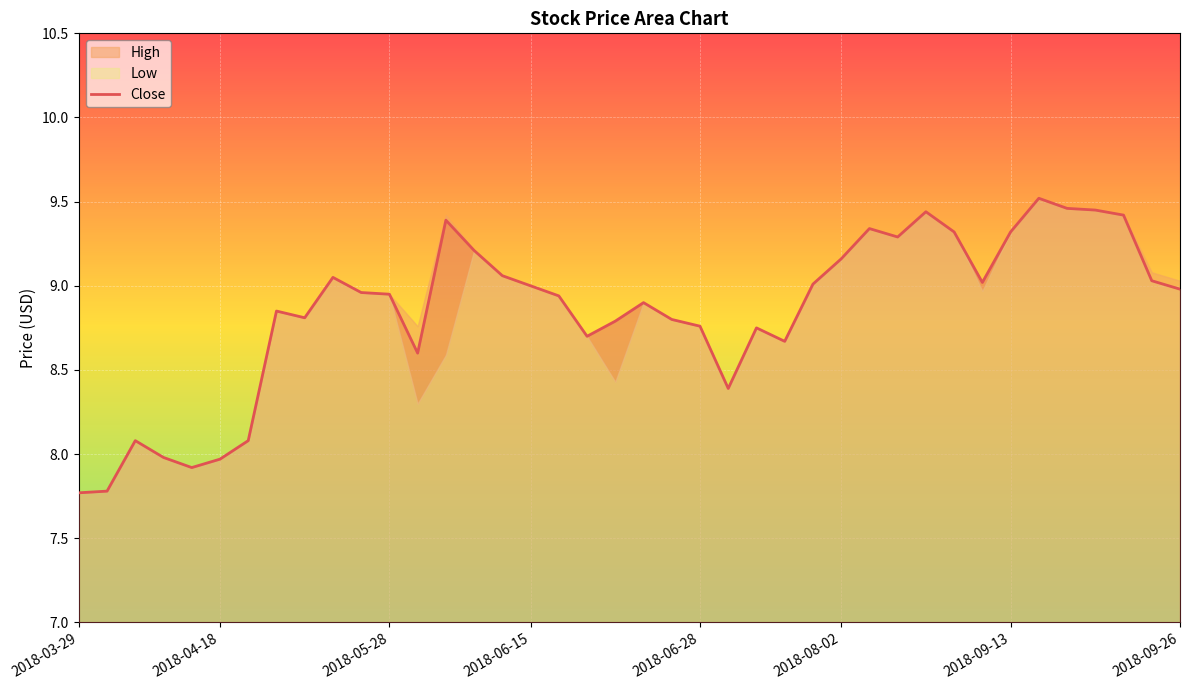

Is it true that Close equals 9.0 at 2018-06-15?

True